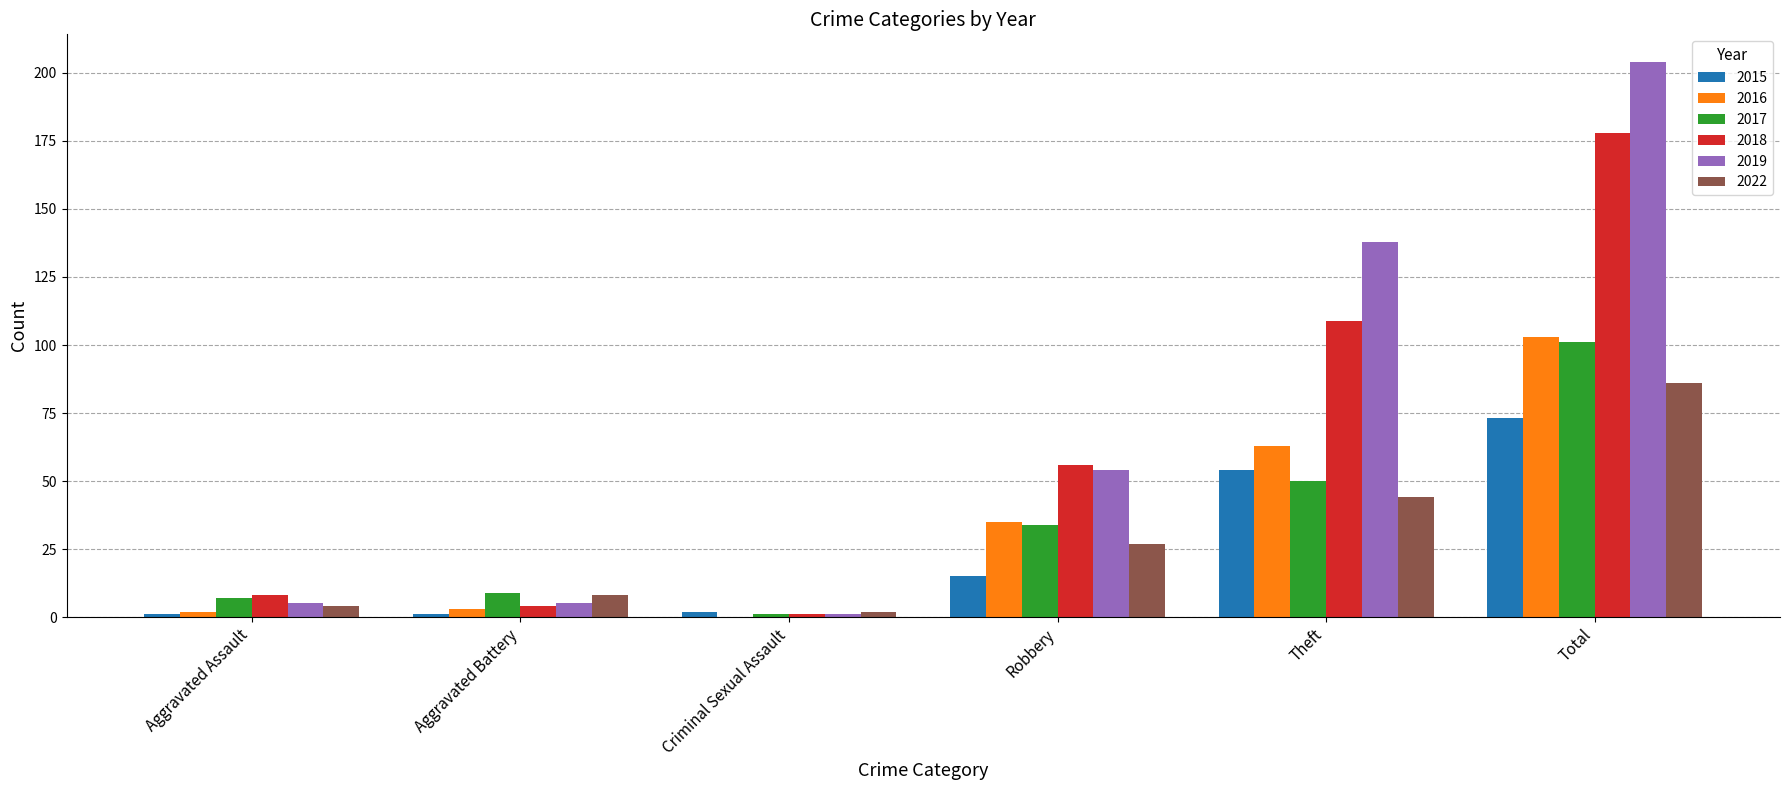

How many series are shown in this chart?

6